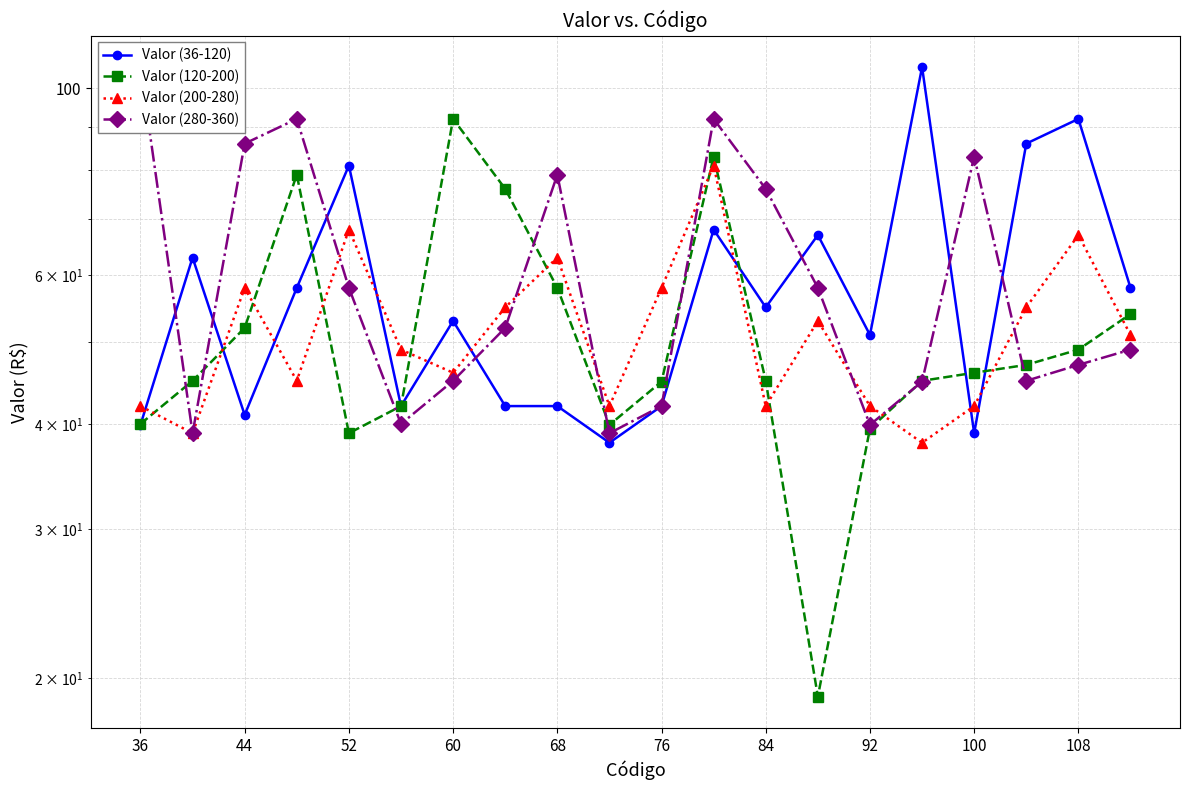

What is the value of the Valor (200-280) point at the 10th from the left?

42.0